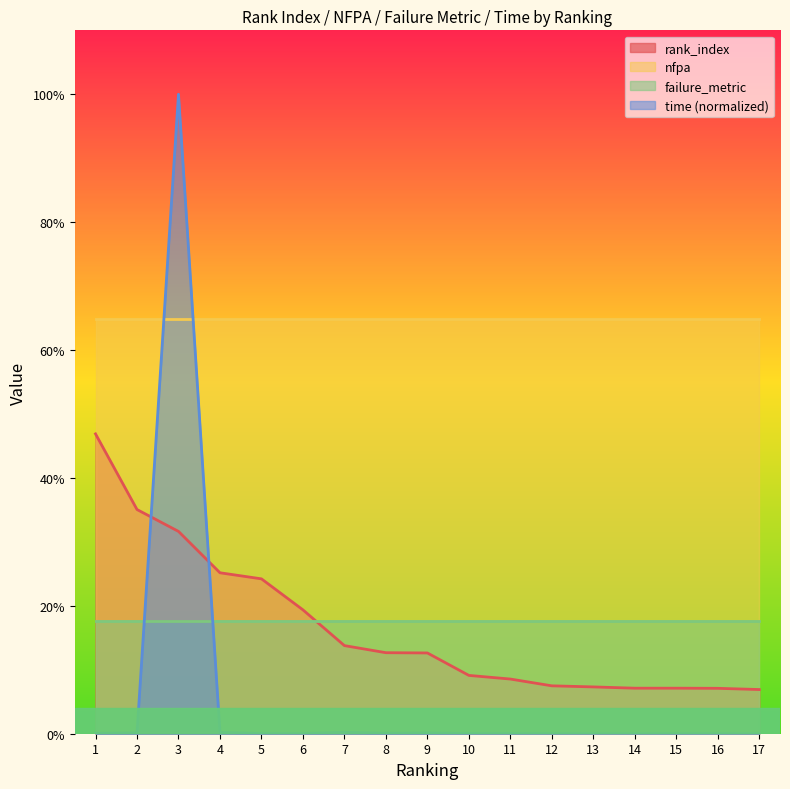

Reading right to left, extract all data points from this chart.

rank_index: 0.1	0.1	0.1	0.1	0.1	0.1	0.1	0.1	0.1	0.1	0.1	0.2	0.2	0.3	0.3	0.4	0.5
time: 0.0	0.0	0.0	0.0	0.0	0.0	0.0	0.0	0.0	0.0	0.0	0.0	0.0	0.0	1.0	0.0	0.0